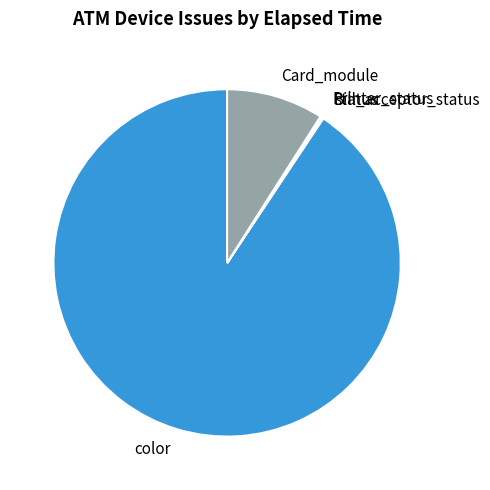

What is the largest slice in the pie chart?

color